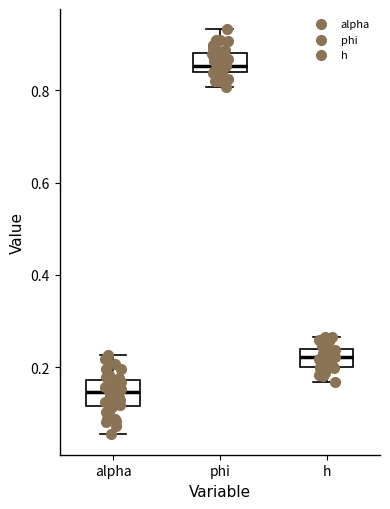

Reading left to right, transcribe this box plot: for each box, give where its median line is, the range the box spans, and where its two whiskers end, as read against the y-axis. The values are not printed on the chart, so give them approximately, as read against the axis.

alpha: median 0.14, box 0.12 to 0.18, whiskers 0.06 to 0.22
phi: median 0.86, box 0.84 to 0.88, whiskers 0.80 to 0.94
h: median 0.22, box 0.20 to 0.24, whiskers 0.16 to 0.26